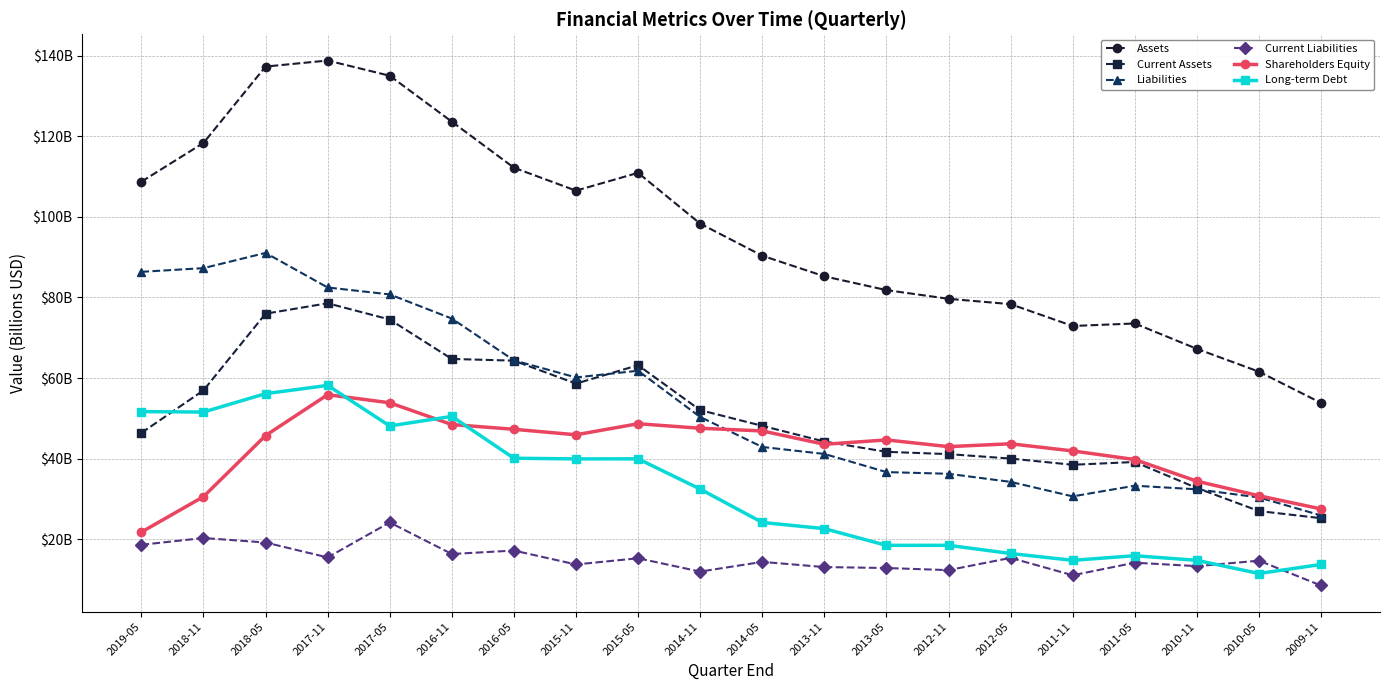

Reading left to right, extract all data points from this chart.

Assets: 2019-05=108.7	2018-11=118.3	2018-05=137.3	2017-11=138.8	2017-05=135.0	2016-11=123.6	2016-05=112.2	2015-11=106.5	2015-05=110.9	2014-11=98.3	2014-05=90.3	2013-11=85.2	2013-05=81.8	2012-11=79.7	2012-05=78.3	2011-11=72.9	2011-05=73.5	2010-11=67.2	2010-05=61.6	2009-11=53.8
Current Assets: 2019-05=46.4	2018-11=56.9	2018-05=76.0	2017-11=78.5	2017-05=74.5	2016-11=64.7	2016-05=64.3	2015-11=58.6	2015-05=63.2	2014-11=52.0	2014-05=48.1	2013-11=44.3	2013-05=41.7	2012-11=41.1	2012-05=40.0	2011-11=38.5	2011-05=39.2	2010-11=32.7	2010-05=27.0	2009-11=25.2
Liabilities: 2019-05=86.3	2018-11=87.3	2018-05=91.0	2017-11=82.5	2017-05=80.7	2016-11=74.8	2016-05=64.4	2015-11=60.2	2015-05=61.8	2014-11=50.3	2014-05=42.9	2013-11=41.2	2013-05=36.7	2012-11=36.2	2012-05=34.2	2011-11=30.6	2011-05=33.3	2010-11=32.4	2010-05=30.4	2009-11=25.9
Current Liabilities: 2019-05=18.6	2018-11=20.3	2018-05=19.2	2017-11=15.5	2017-05=24.2	2016-11=16.3	2016-05=17.2	2015-11=13.8	2015-05=15.3	2014-11=12.0	2014-05=14.4	2013-11=13.1	2013-05=12.9	2012-11=12.3	2012-05=15.4	2011-11=11.1	2011-05=14.2	2010-11=13.3	2010-05=14.7	2009-11=8.5
Shareholders Equity: 2019-05=21.8	2018-11=30.6	2018-05=45.7	2017-11=55.9	2017-05=53.9	2016-11=48.5	2016-05=47.3	2015-11=45.9	2015-05=48.7	2014-11=47.5	2014-05=46.9	2013-11=43.6	2013-05=44.6	2012-11=43.0	2012-05=43.7	2011-11=41.9	2011-05=39.8	2010-11=34.4	2010-05=30.8	2009-11=27.5
Long-term Debt: 2019-05=51.7	2018-11=51.6	2018-05=56.1	2017-11=58.2	2017-05=48.1	2016-11=50.5	2016-05=40.1	2015-11=39.9	2015-05=40.0	2014-11=32.5	2014-05=24.2	2013-11=22.6	2013-05=18.5	2012-11=18.5	2012-05=16.5	2011-11=14.8	2011-05=15.9	2010-11=14.8	2010-05=11.5	2009-11=13.8